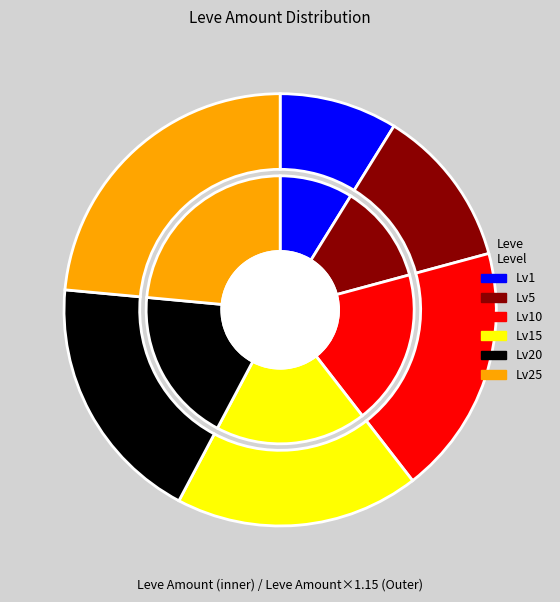

The Spiked Bronze Labrys slice represents 30% of the pie. True or false?

False